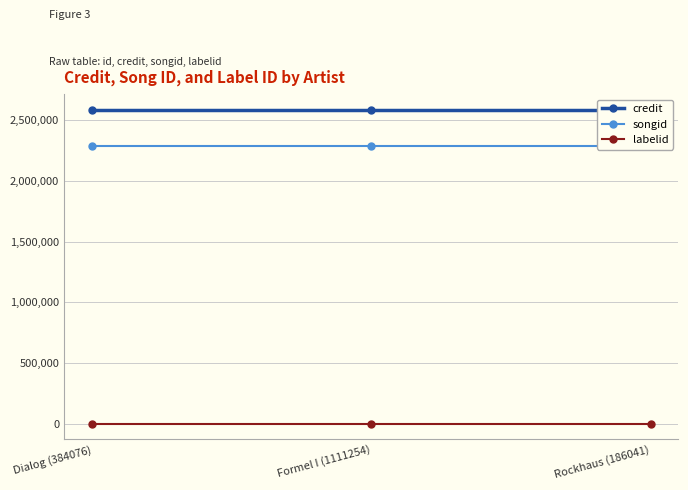

Is it true that songid equals 599150 at Formel I (1111254)?

False